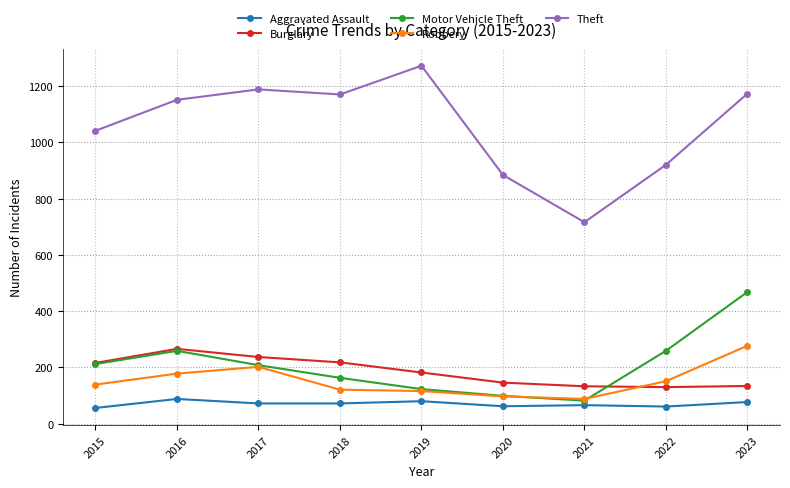

What is the spread (max minus min) of values at 2017?

1116